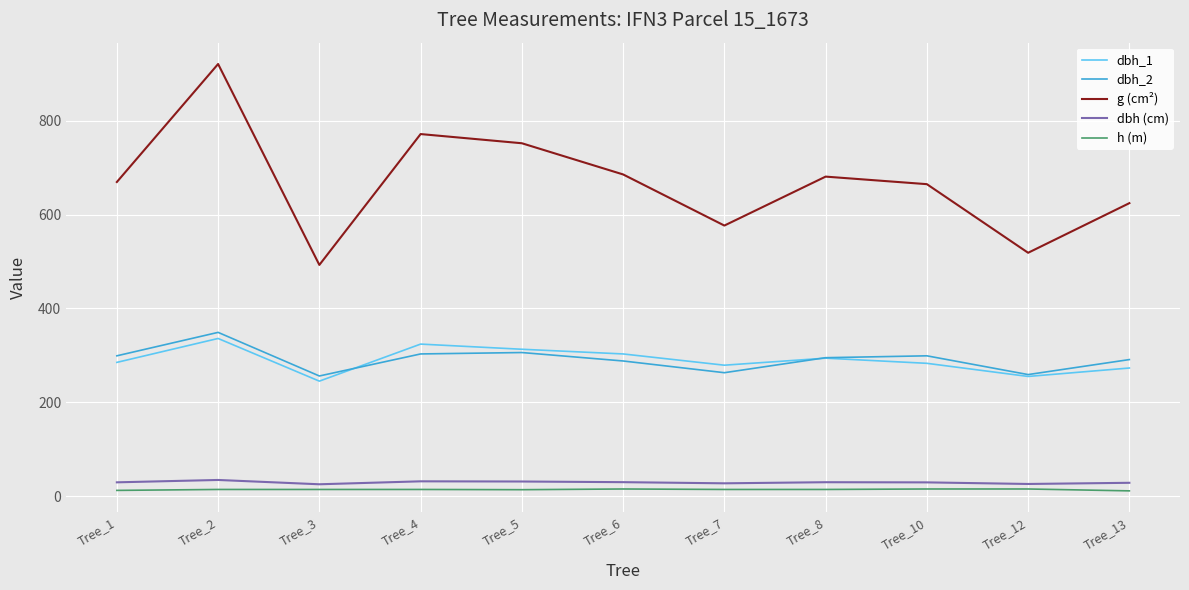

True or false: h (m) has a value of 14.0 at Tree_2.

True